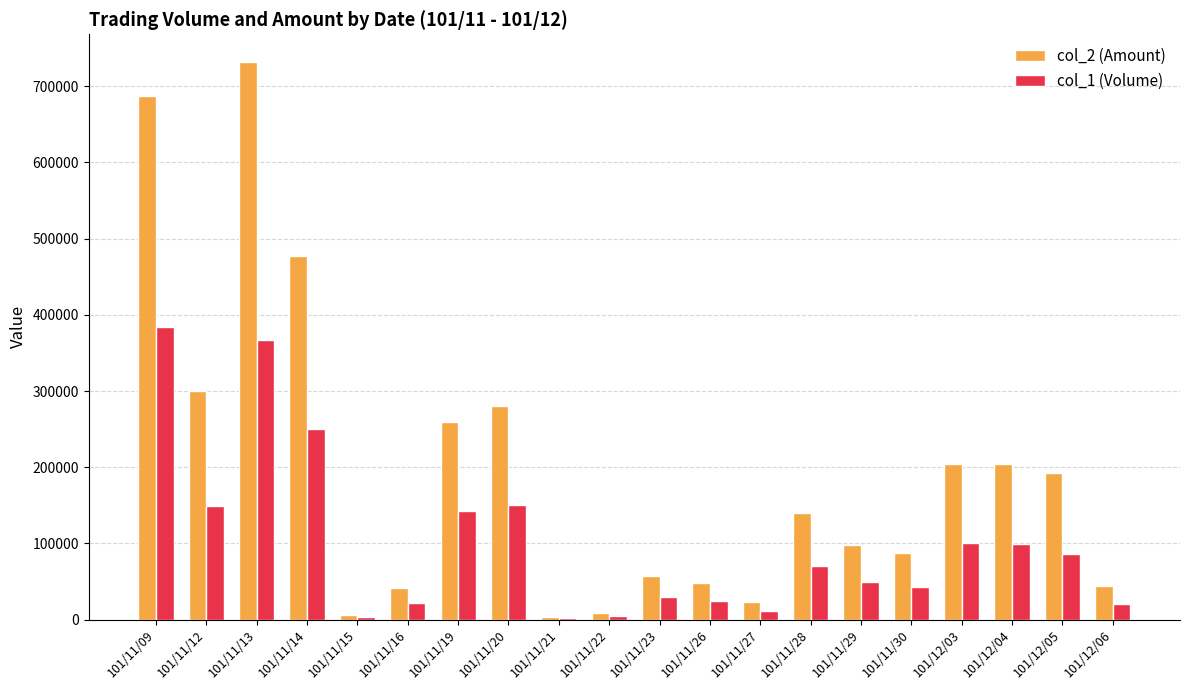

The value of col_1 (Volume) at 101/11/23 is 30000. True or false?

True